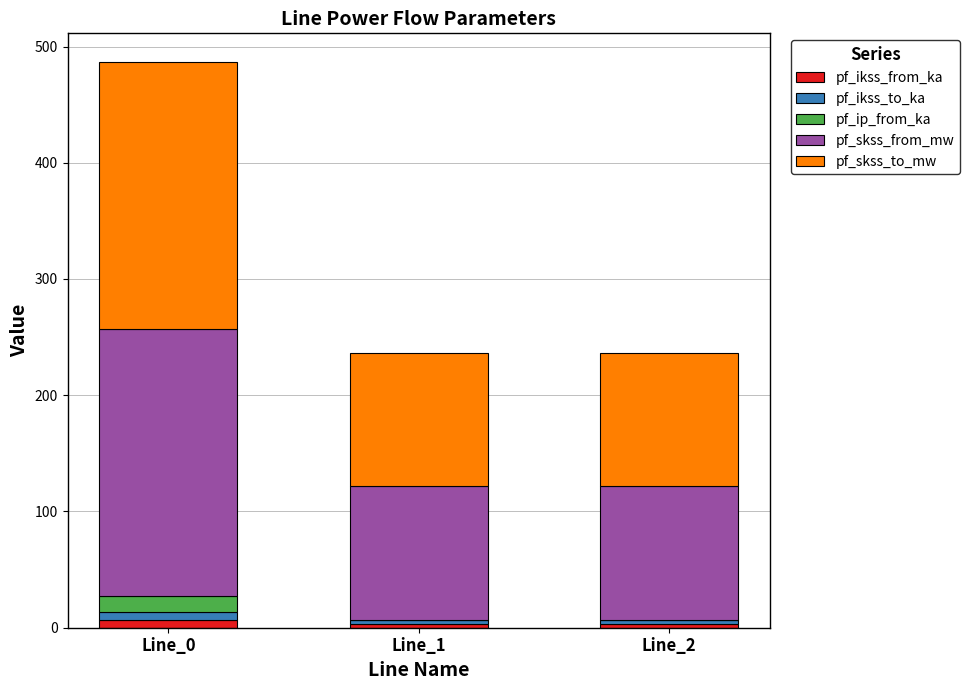

Does the chart contain stacked bars?

Yes